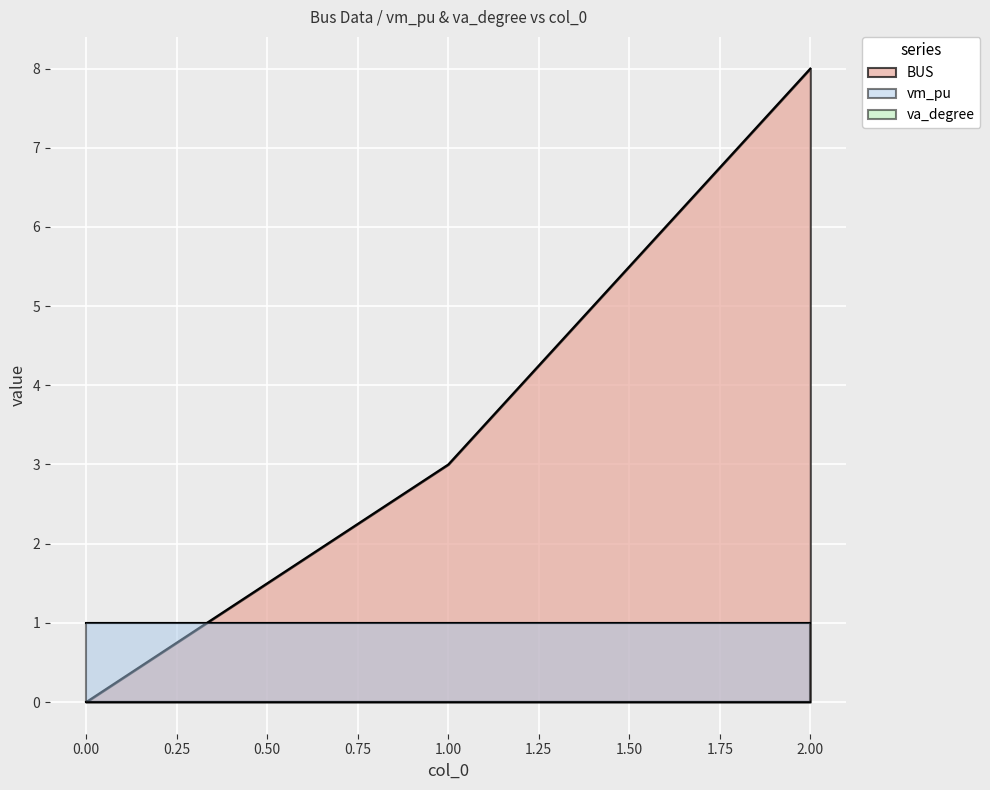

Where is BUS nearest to the value 4?

1.00